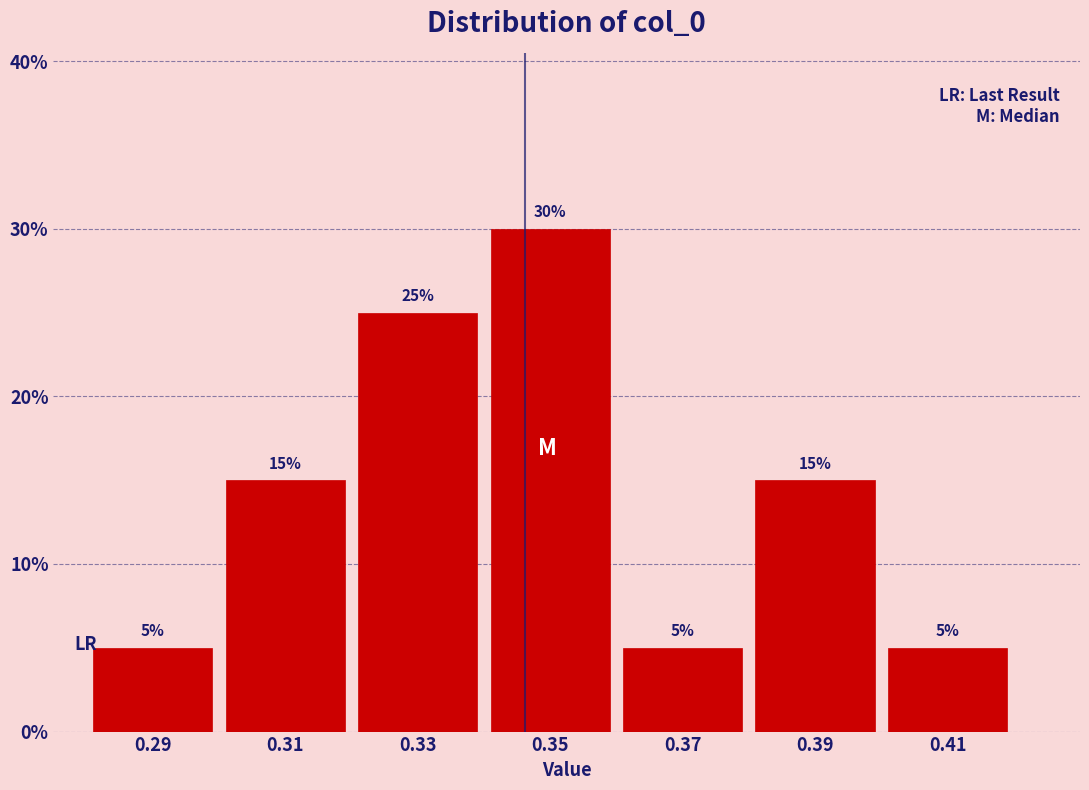

Which range on the x-axis has the tallest bar?

0.34 to 0.36